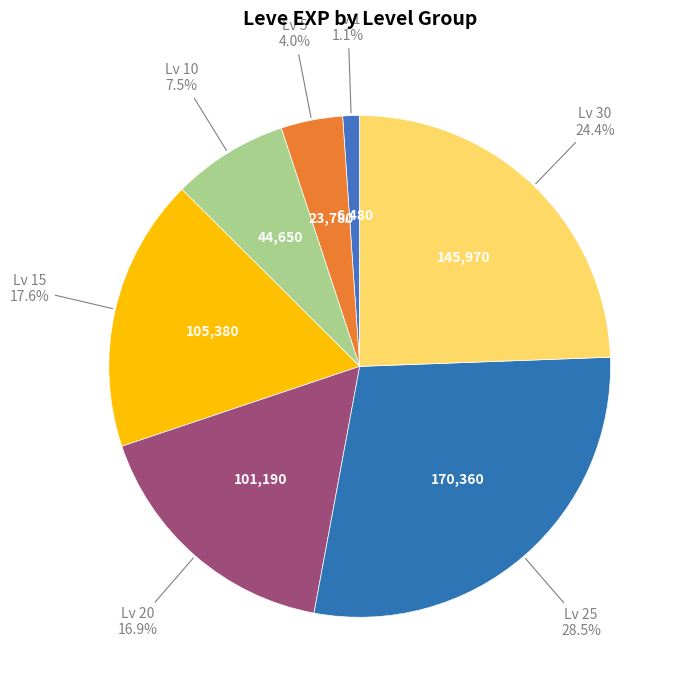

Which category has the smallest portion of the pie?

1